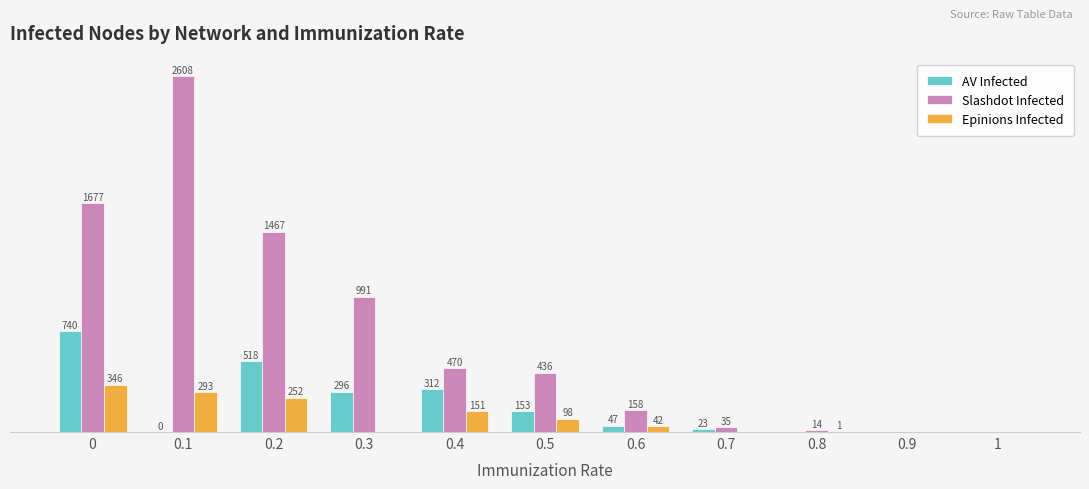

Between 0.2 and 0.4, which series saw the biggest shift?

Slashdot Infected